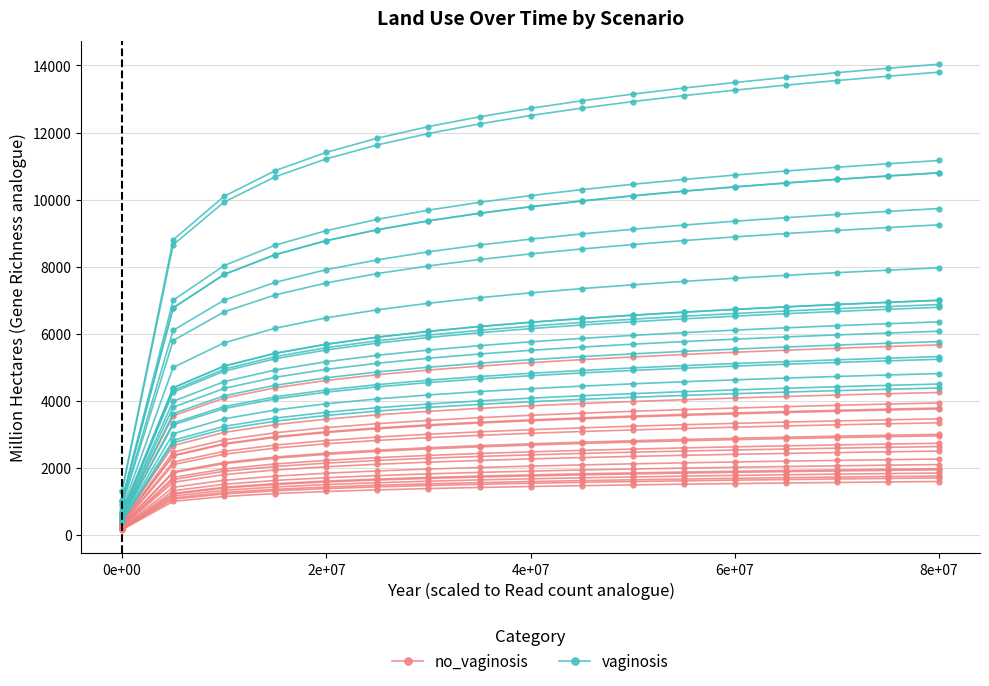

How many categories are shown in the chart?

17